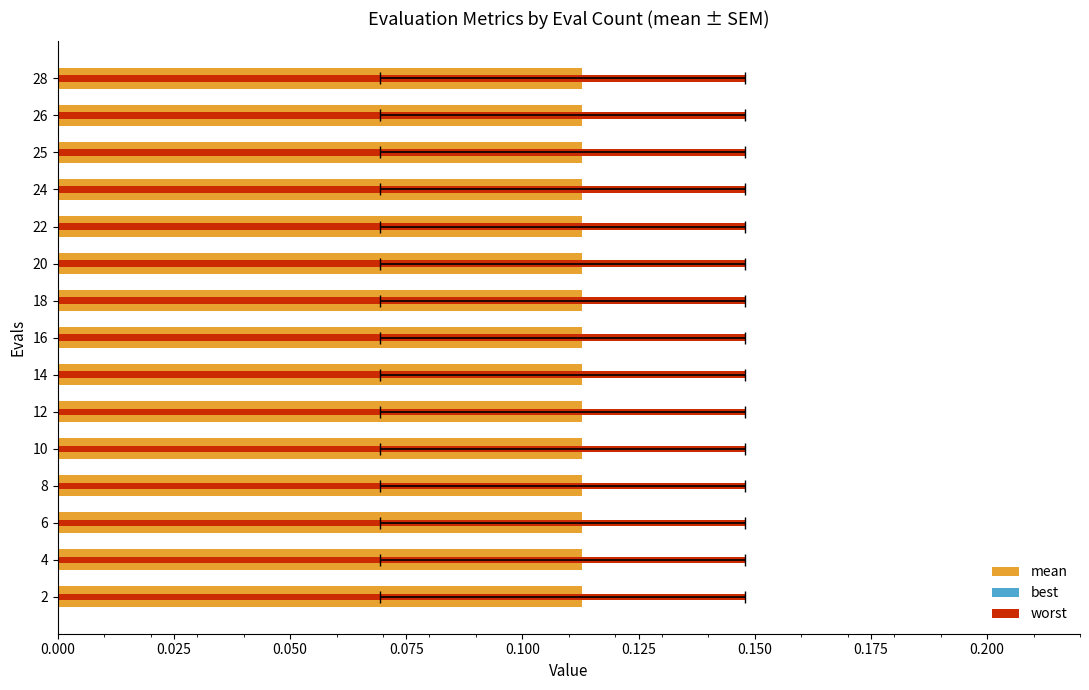

Count the number of data series in this chart.

3